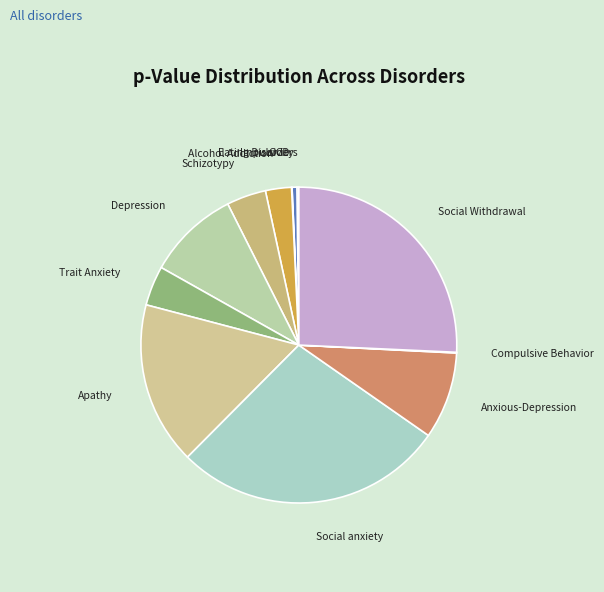

Is there any slice that represents more than half of the pie?

No